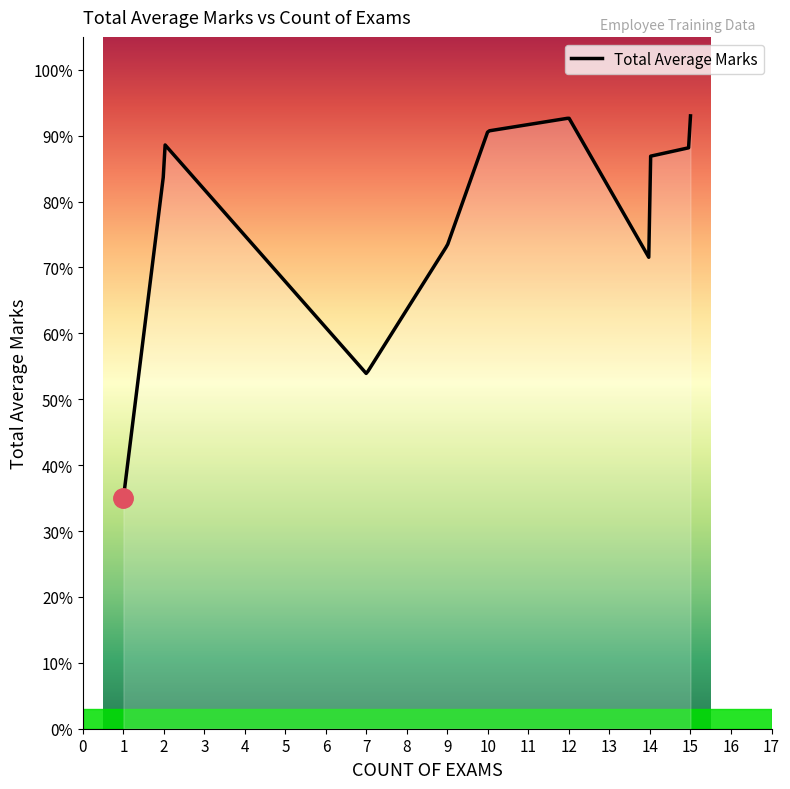

What is the difference between the maximum and minimum values?

0.6